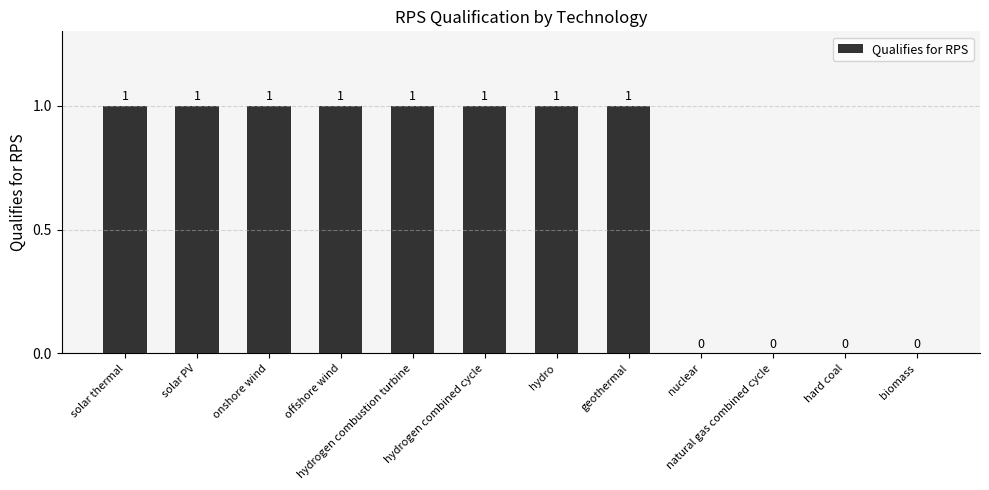

How many values are between 0 and 1?

12